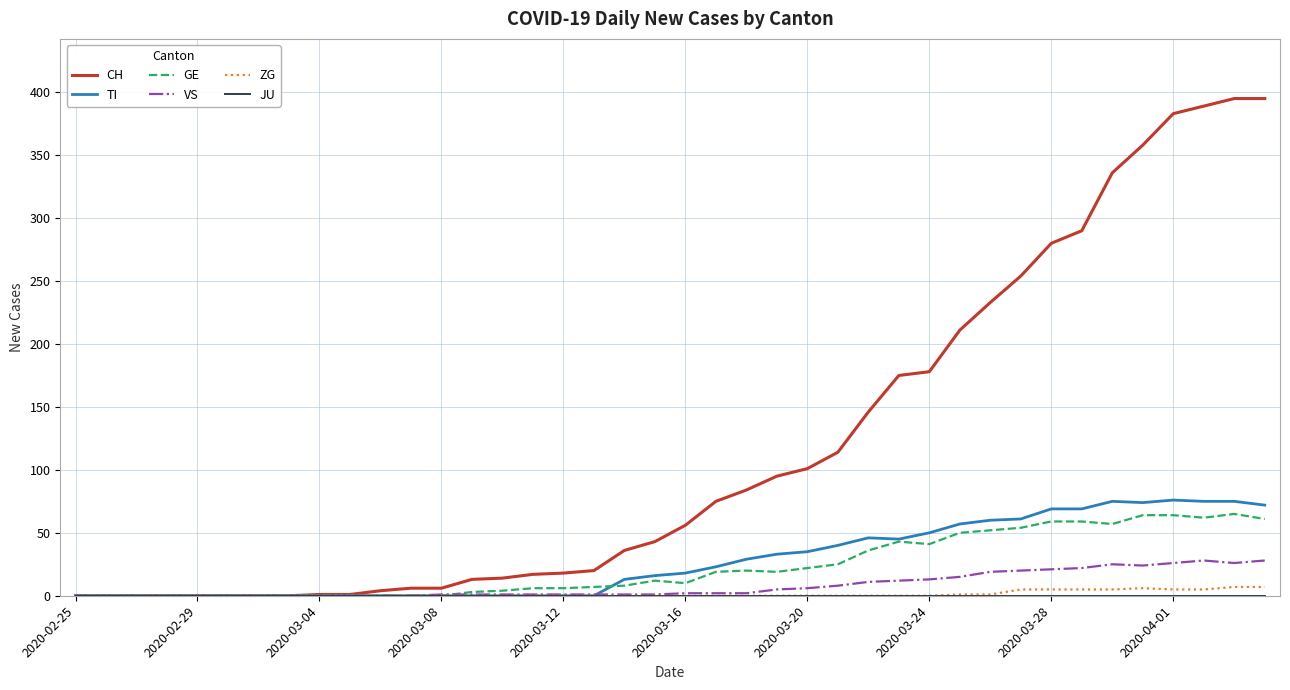

What is the greatest value displayed?

395